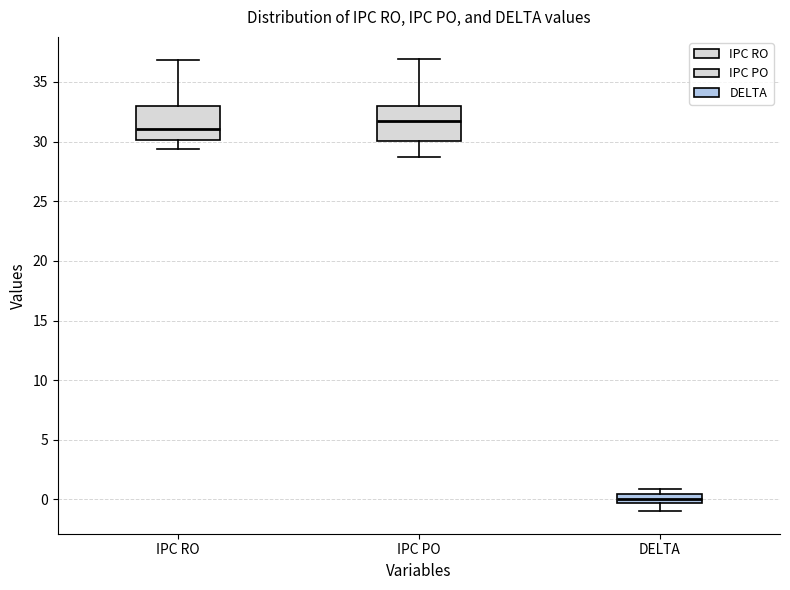

Which box's median line is the lowest?

DELTA